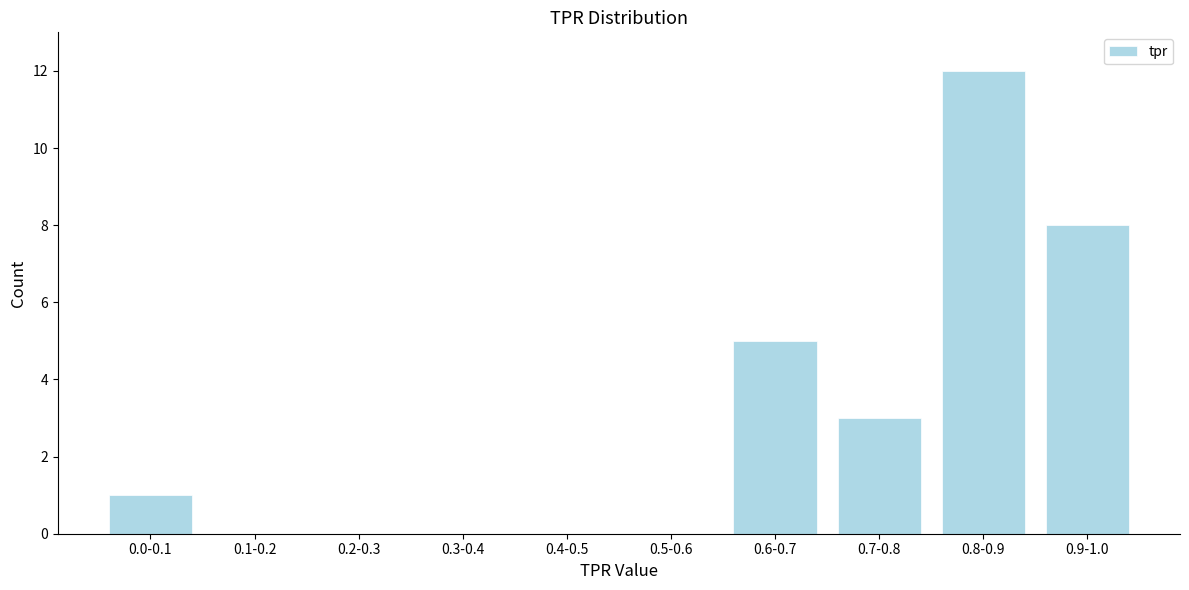

Reading left to right, list all the values displayed in this chart.

0.0-0.1=1	0.1-0.2=0	0.2-0.3=0	0.3-0.4=0	0.4-0.5=0	0.5-0.6=0	0.6-0.7=5	0.7-0.8=3	0.8-0.9=12	0.9-1.0=8